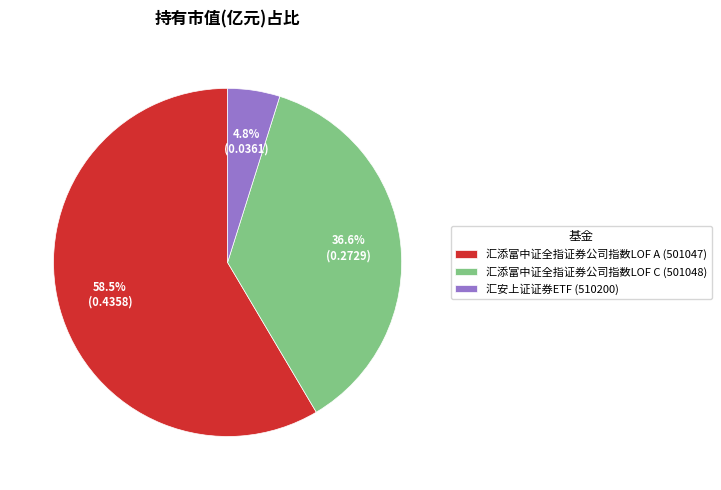

To the nearest percent, what is the average slice percentage?

33%